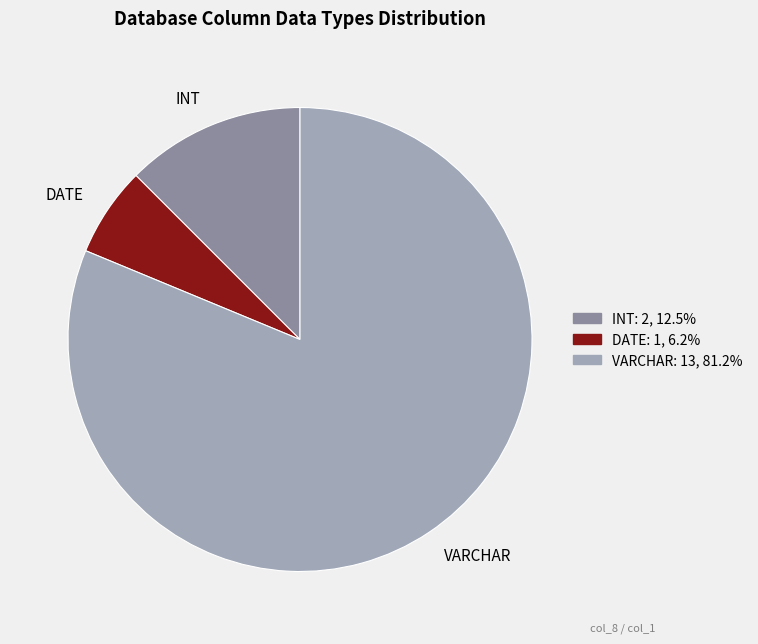

Combined, do DATE and INT account for over 50%?

No